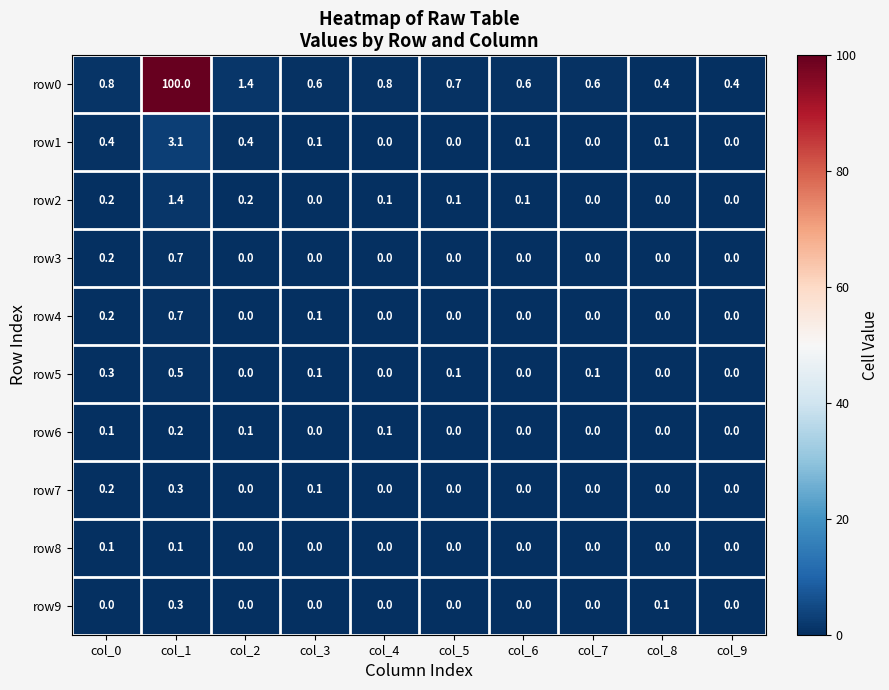

What is the spread (max minus min) of values at col_0?

0.8